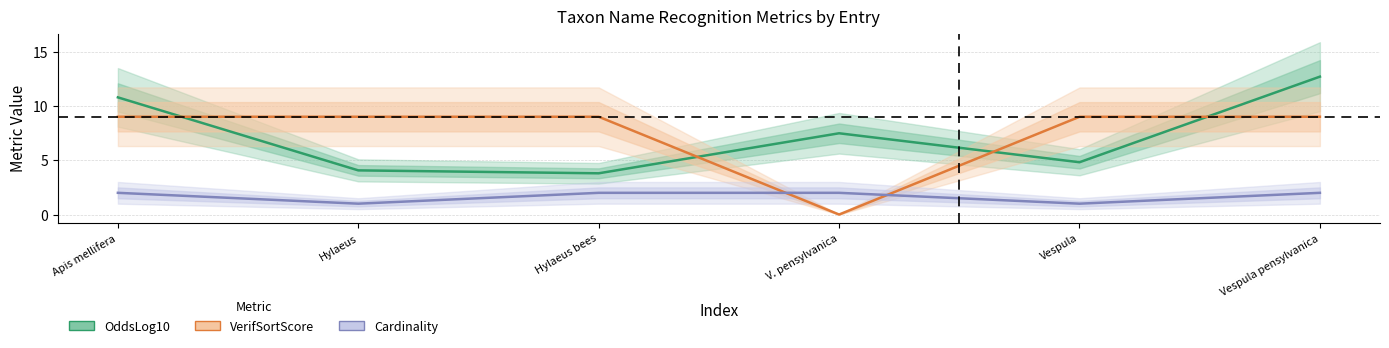

How many interior local peaks does the OddsLog10 series have?

1